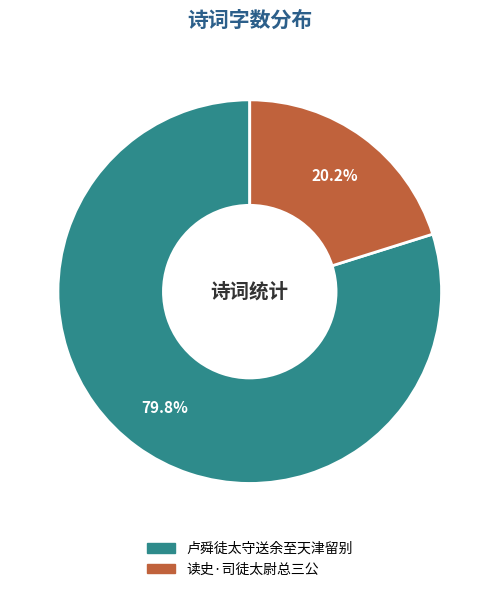

Which category has the biggest portion of the pie?

卢舜徒太守送余至天津留别